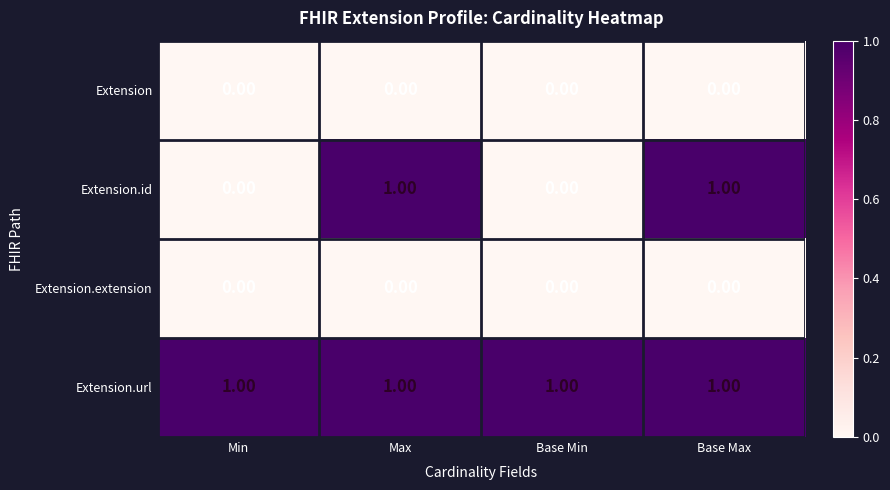

At how many categories does at least one series exceed 0?

4